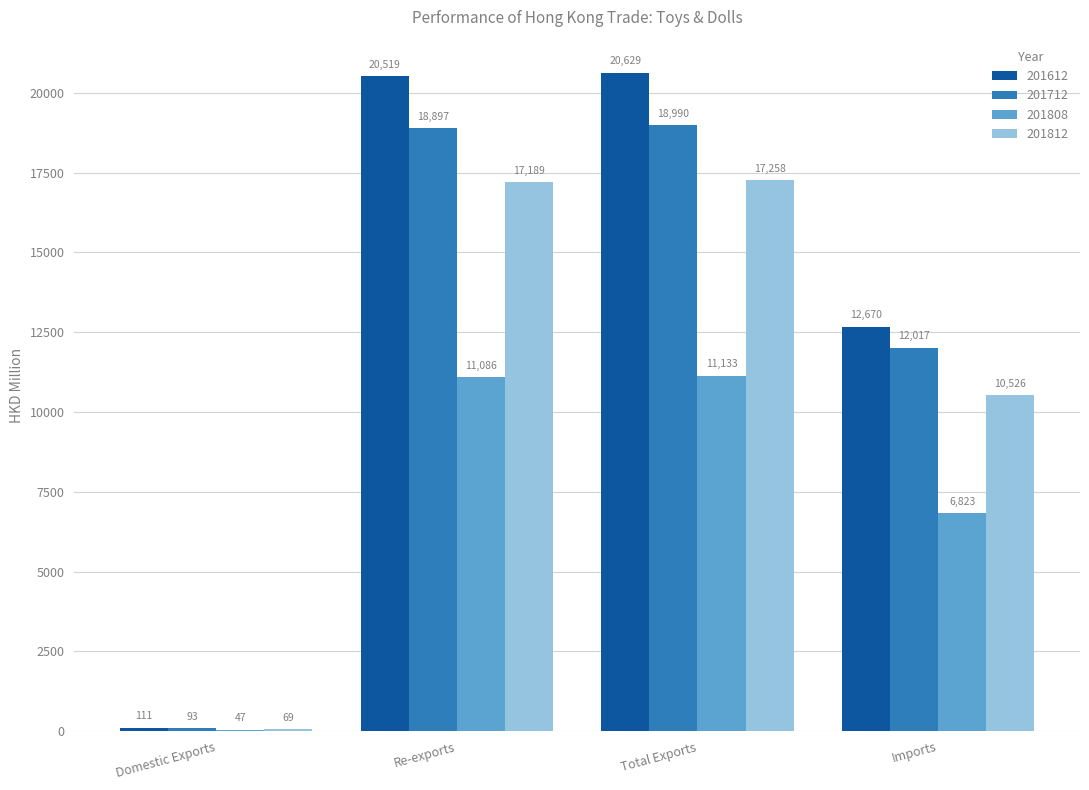

At which label is 201808 closest to 5589?

Imports